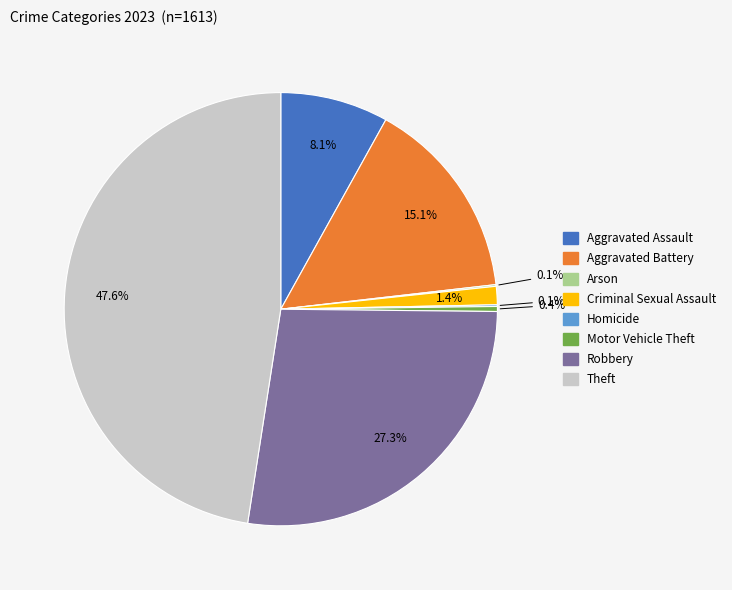

Does Robbery account for over 50% of the chart?

No